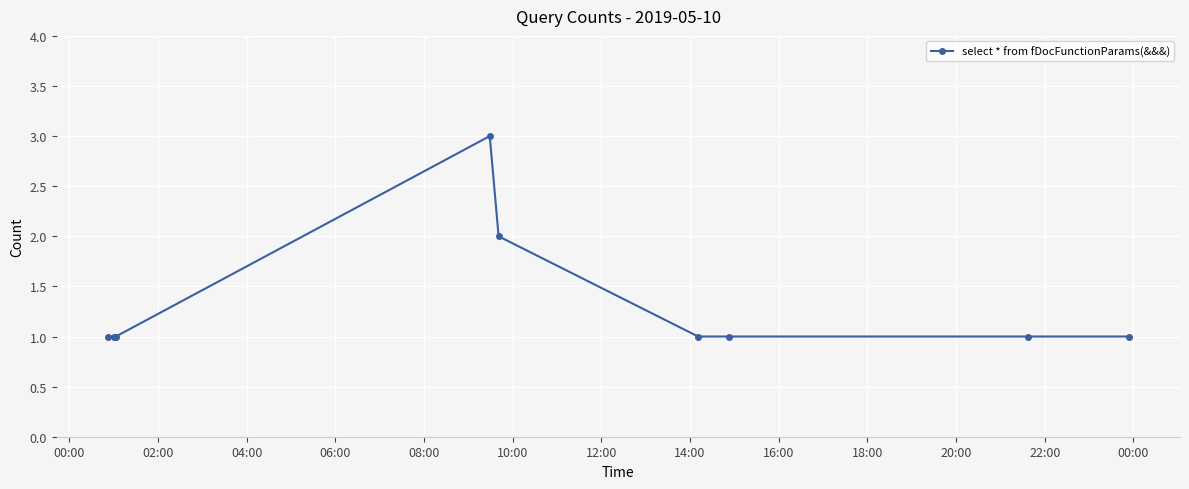

Reading left to right, transcribe all the data shown in this chart.

1	1	1	3	2	1	1	1	1